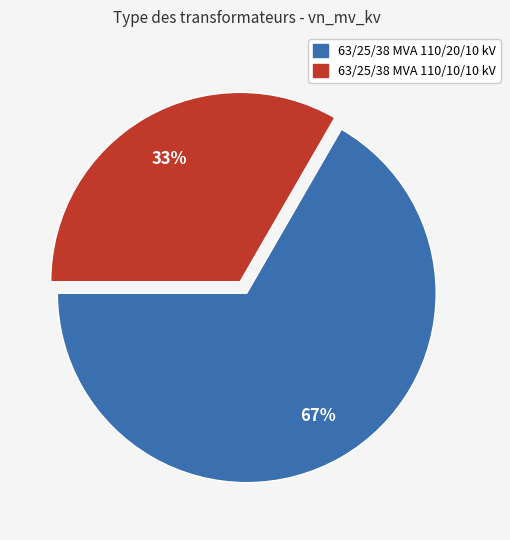

To the nearest percent, what is the average slice percentage?

50%